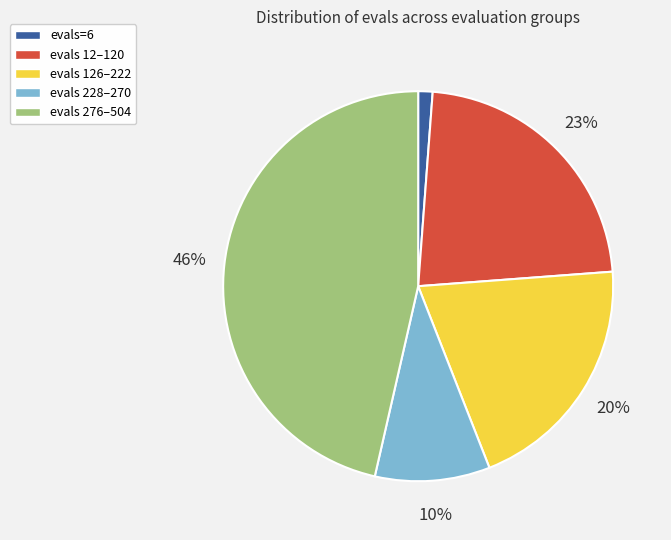

The evals 12–120 slice represents 32% of the pie. True or false?

False